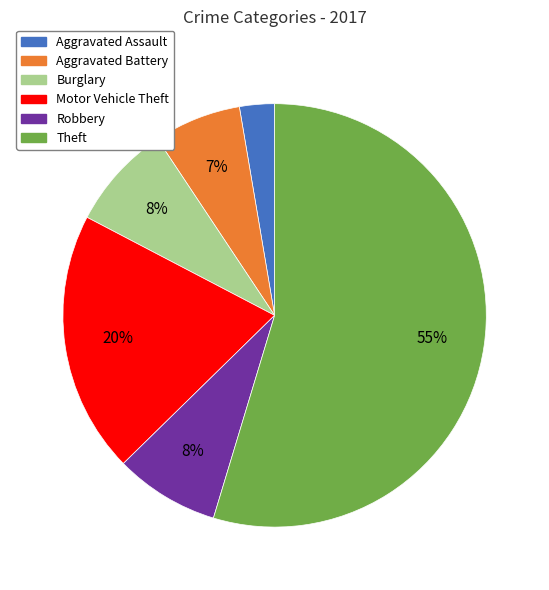

Which category accounts for the majority?

Theft